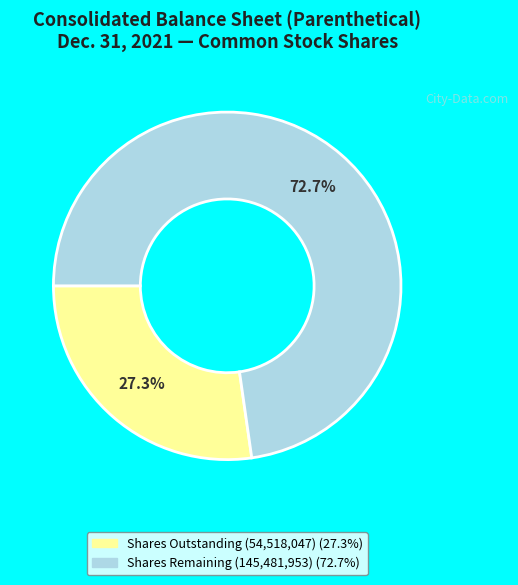

Is there any slice that represents more than half of the pie?

Yes